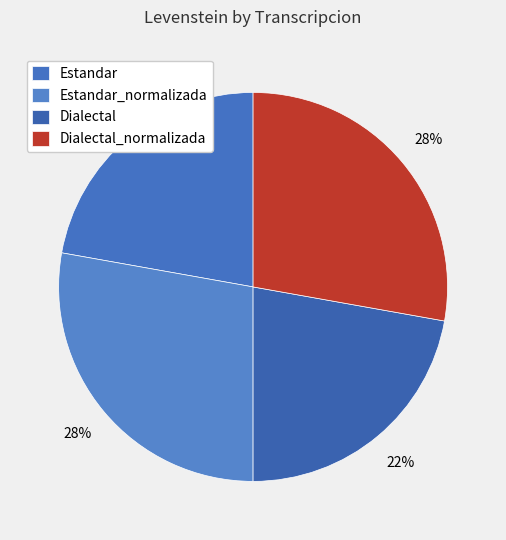

The Estandar slice represents 13% of the pie. True or false?

False